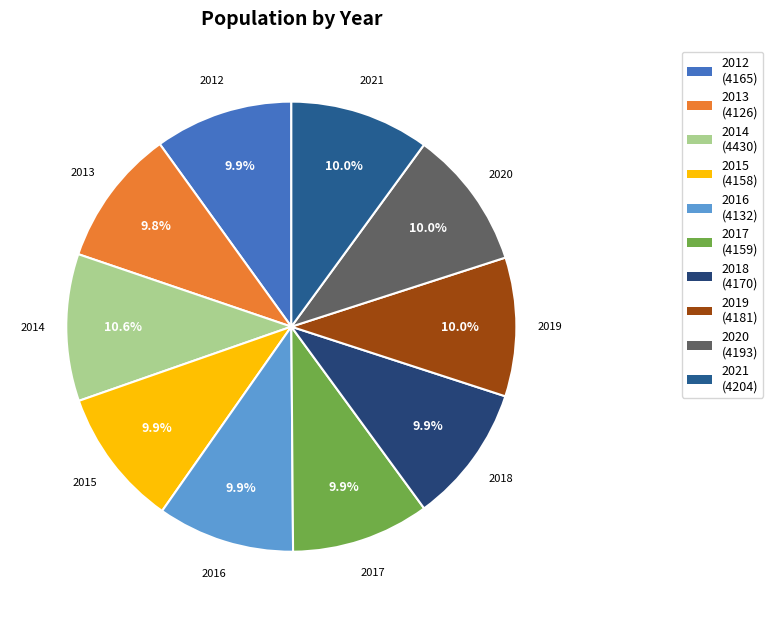

To the nearest percent, what portion does 2018 represent?

10%